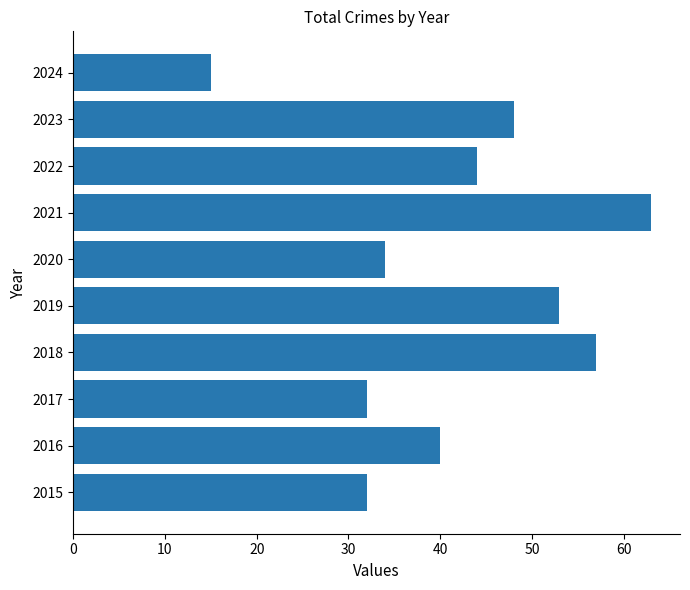

Are the bars grouped side by side (vs. stacked)?

No